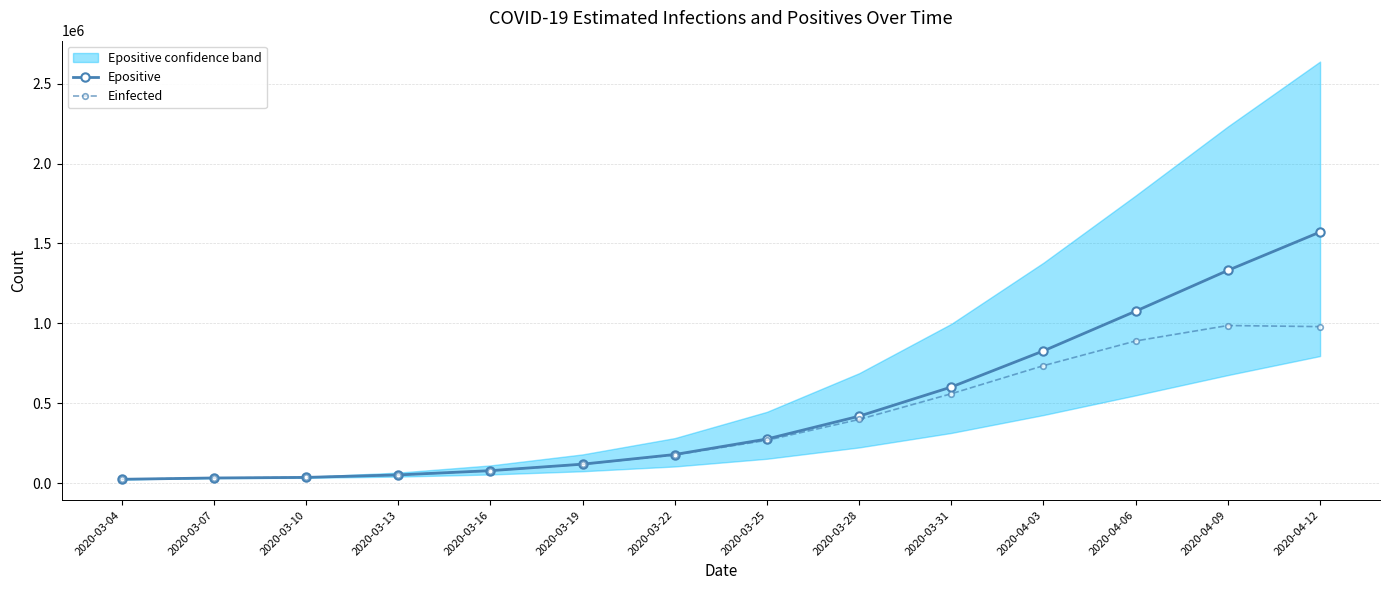

What is the value of the Epositive point at the 12th from the left?

1076615.6